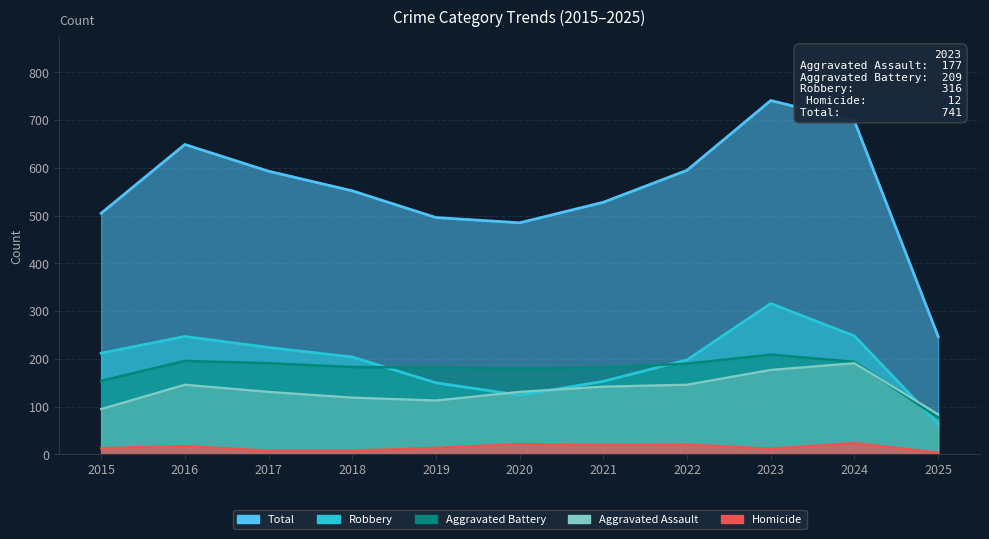

What is the minimum value shown in the chart?

4